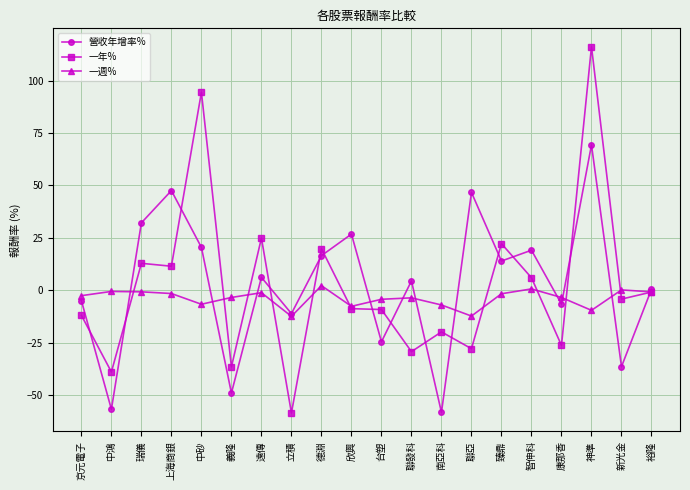

What is the label of the 7th point from the right?

聯亞